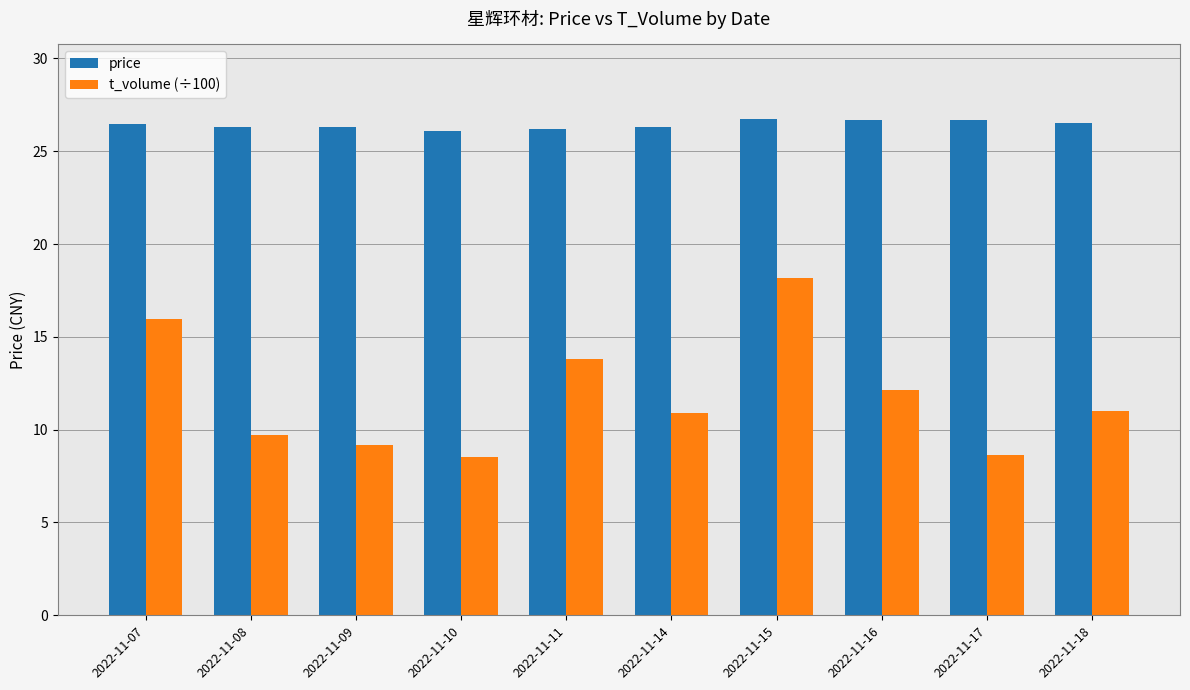

Rank the series at 2022-11-18 from highest to lowest value.

price, t_volume (÷100)